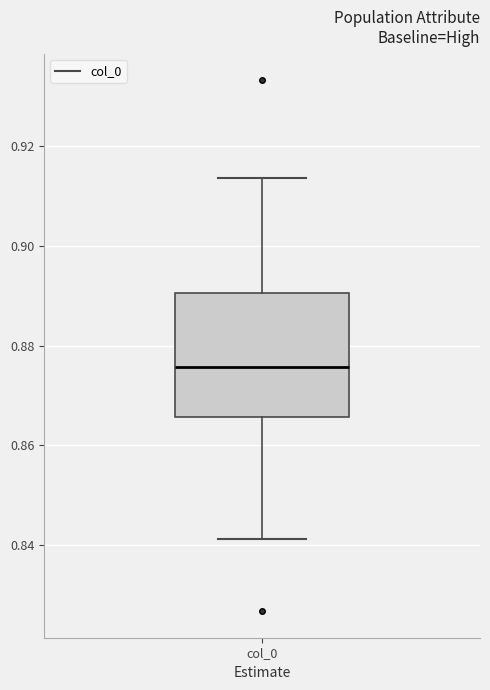

Read this box plot against the y-axis: the position of the median line, the range covered by the box, and the ends of both whiskers. The values are not printed on the chart, so give them approximately, as read against the axis.

median 0.876, box 0.866 to 0.890, whiskers 0.842 to 0.914